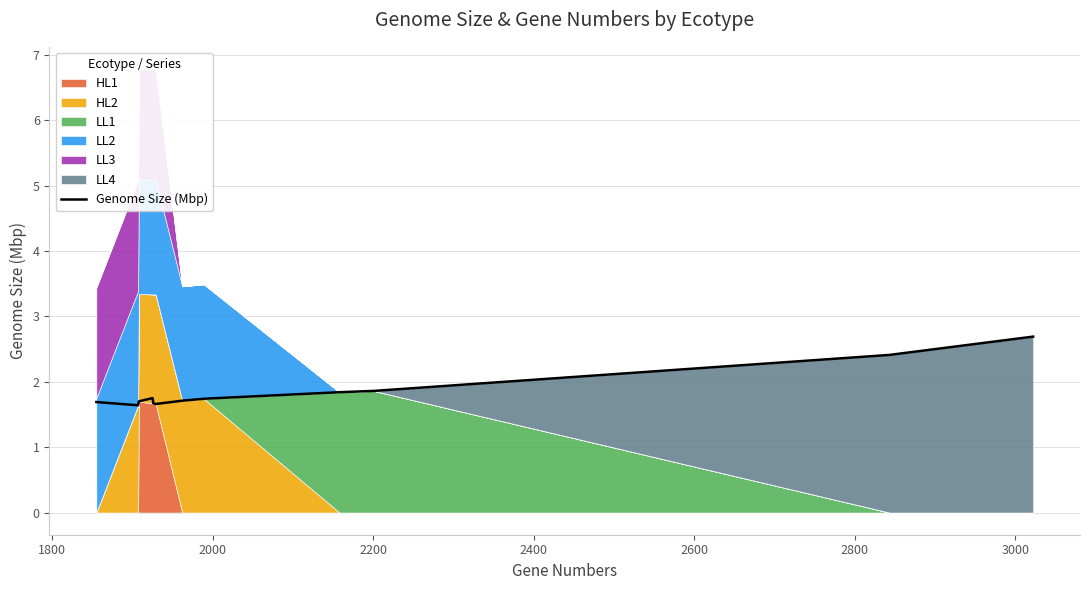

What is the highest value of the Genome Size (Mbp) series?

2.7